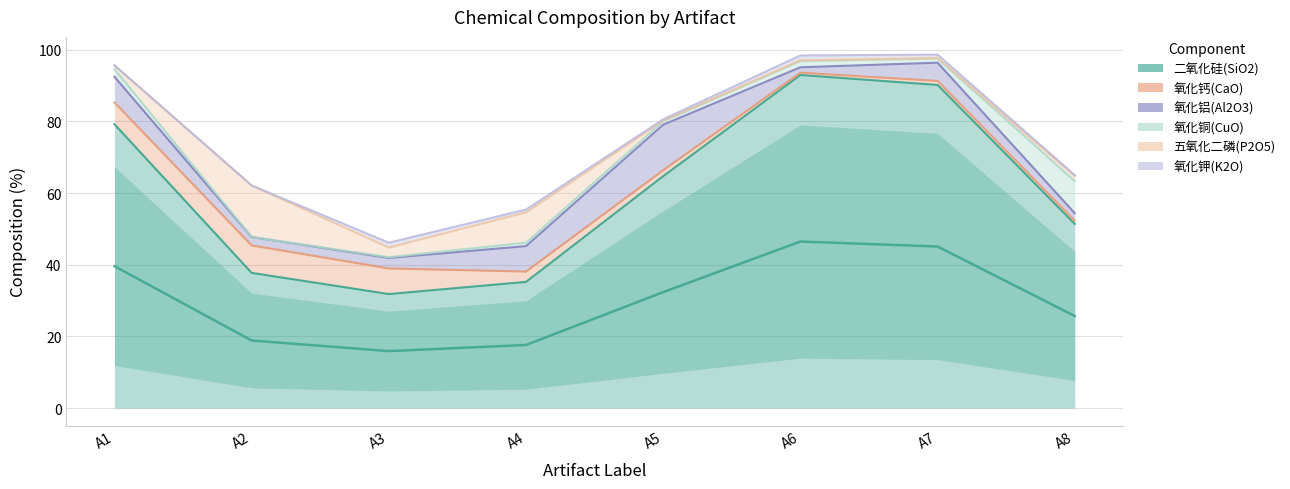

Reading right to left, transcribe all the data shown in this chart.

二氧化硅(SiO2): A8=51.4	A7=90.2	A6=93.0	A5=64.7	A4=35.2	A3=31.8	A2=37.7	A1=79.2
氧化钙(CaO): A8=0.9	A7=1.1	A6=0.6	A5=1.7	A4=2.9	A3=7.2	A2=7.7	A1=6.1
氧化铝(Al2O3): A8=2.1	A7=5.1	A6=1.5	A5=12.7	A4=7.1	A3=2.9	A2=2.4	A1=7.2
氧化铜(CuO): A8=8.9	A7=1.2	A6=1.7	A5=0.9	A4=1.0	A3=0.2	A2=0.0	A1=2.1
五氧化二磷(P2O5): A8=1.5	A7=0.1	A6=0.2	A5=0.2	A4=8.4	A3=2.7	A2=14.4	A1=1.1
氧化钾(K2O): A8=0.2	A7=1.0	A6=1.3	A5=0.4	A4=0.8	A3=1.4	A2=0.0	A1=0.0